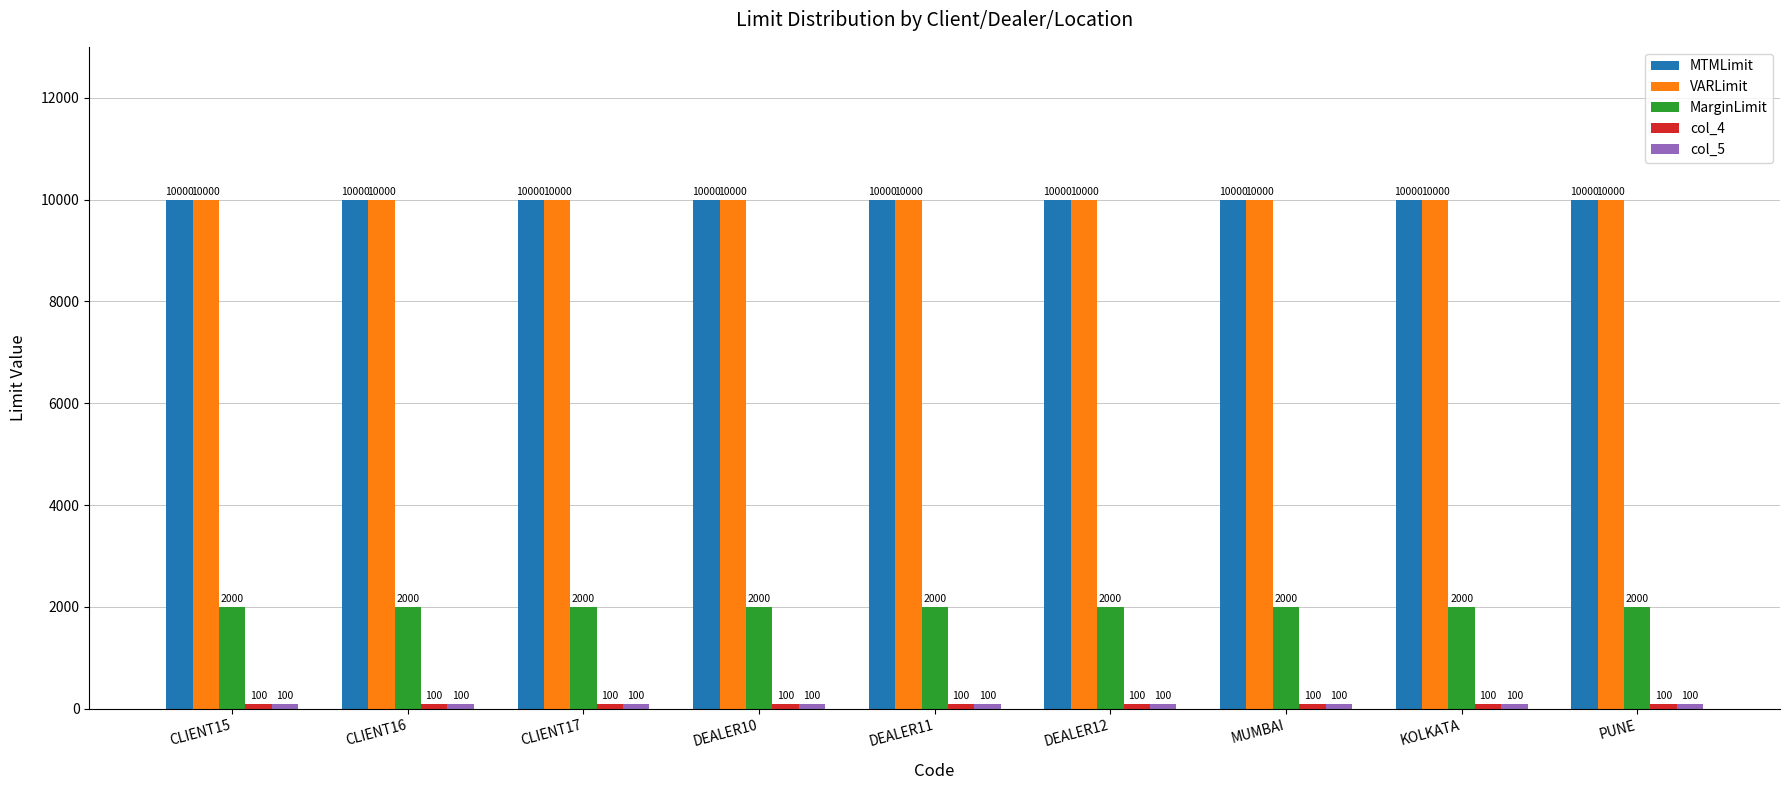

What is the average value of the VARLimit series?

10000